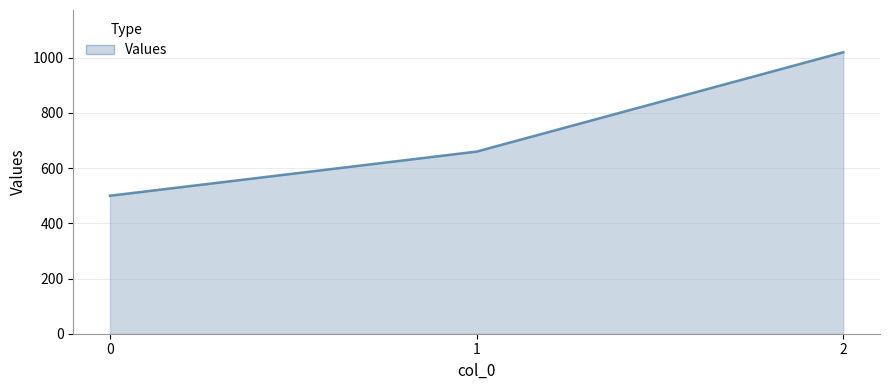

Count the number of categories in the chart.

3